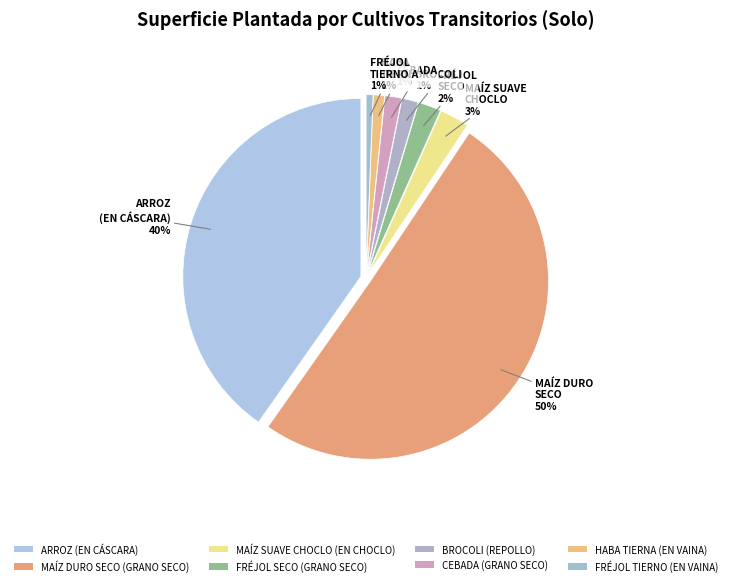

Which slice is the largest?

MAÍZ DURO SECO (GRANO SECO)